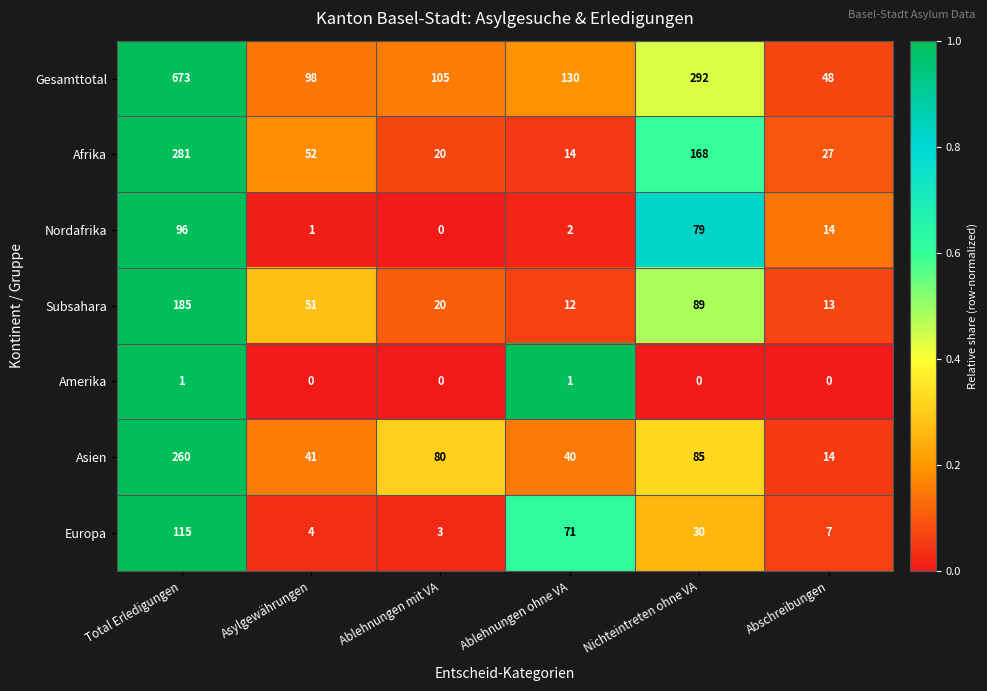

At Total Erledigungen, list the series in order from smallest to largest.

Amerika, Nordafrika, Europa, Subsahara, Asien, Afrika, Gesamttotal